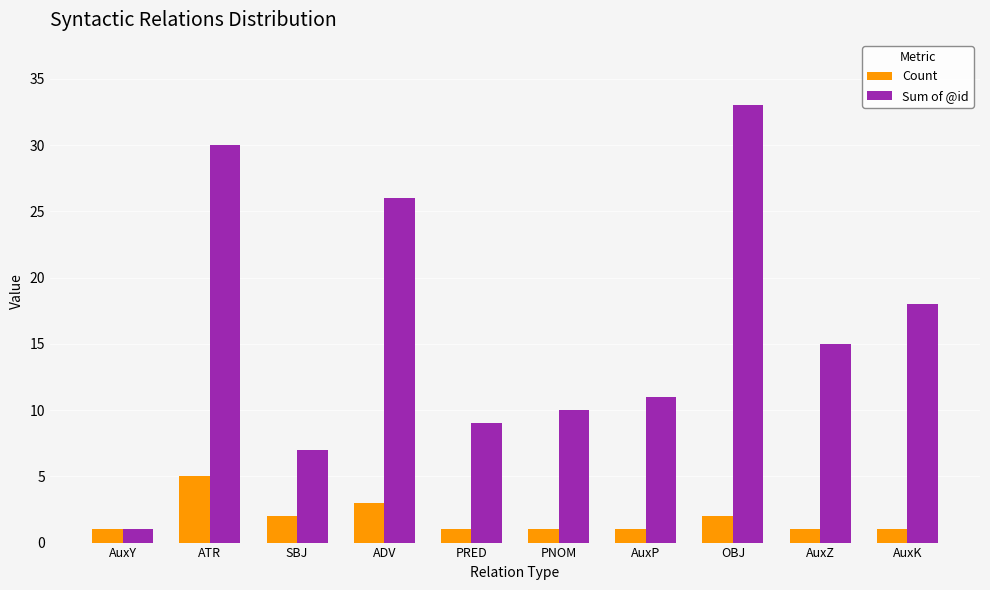

What is the label of the 3rd bar from the right?

OBJ